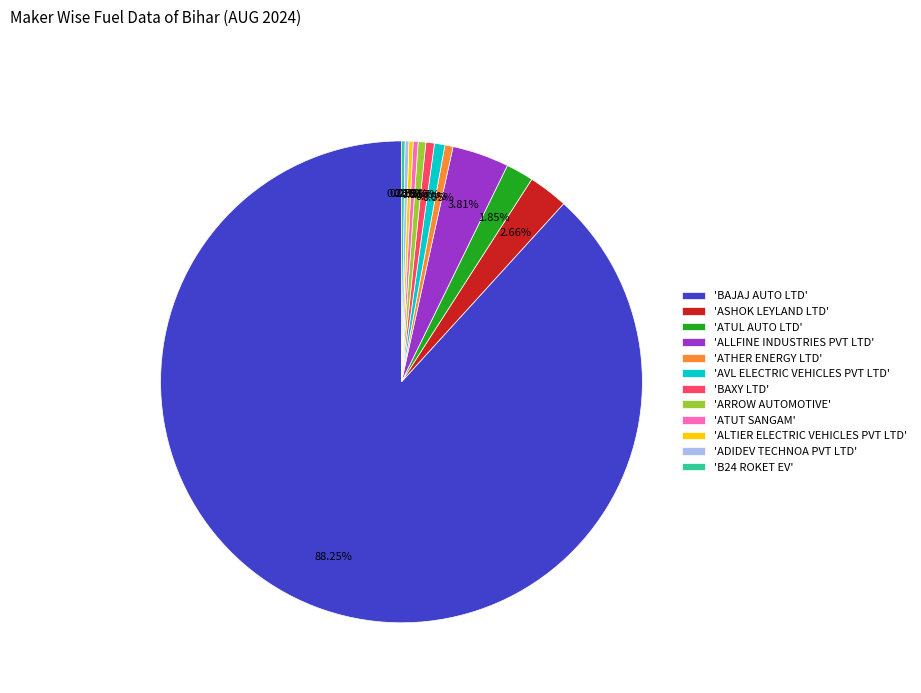

Which slice is the largest?

'BAJAJ AUTO LTD'